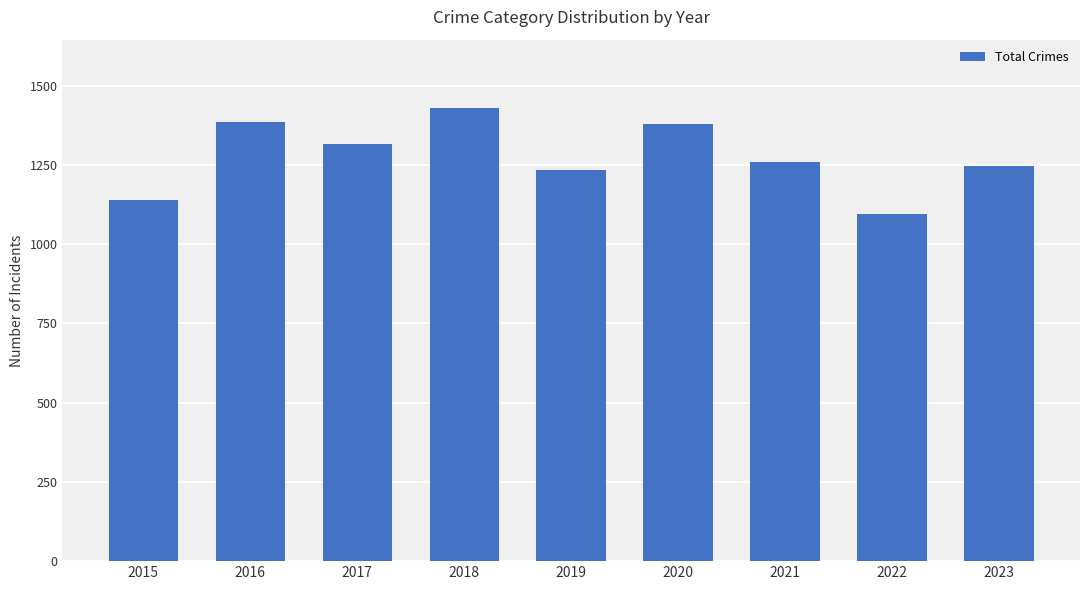

Between 2022 and 2023, which is larger?

2023